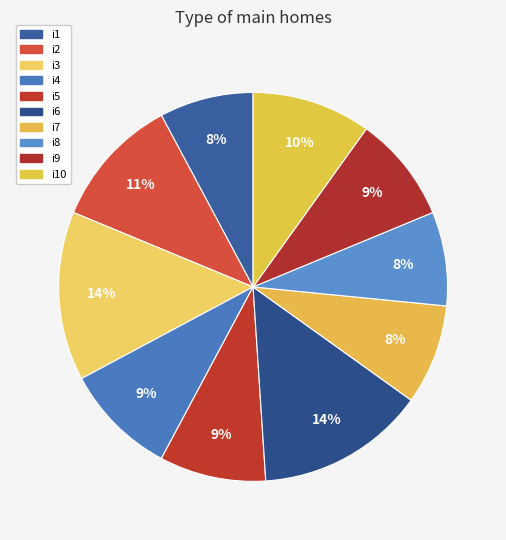

Rank the categories by value from highest to lowest.

i3, i6, i2, i10, i4, i5, i9, i7, i1, i8